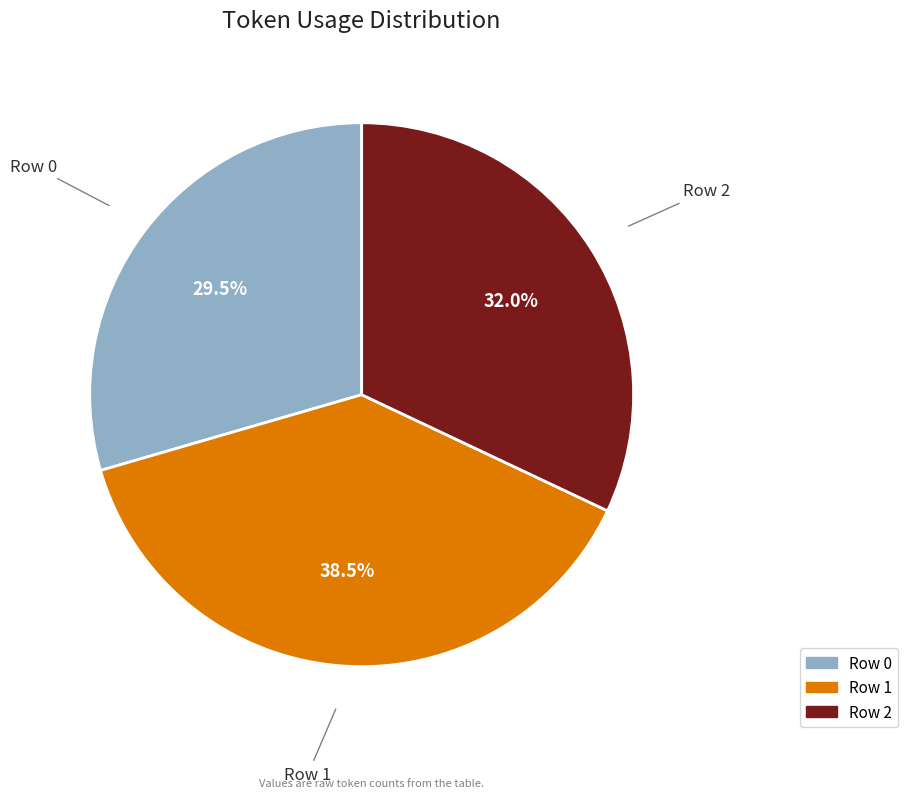

What is the largest slice in the pie chart?

Row 1